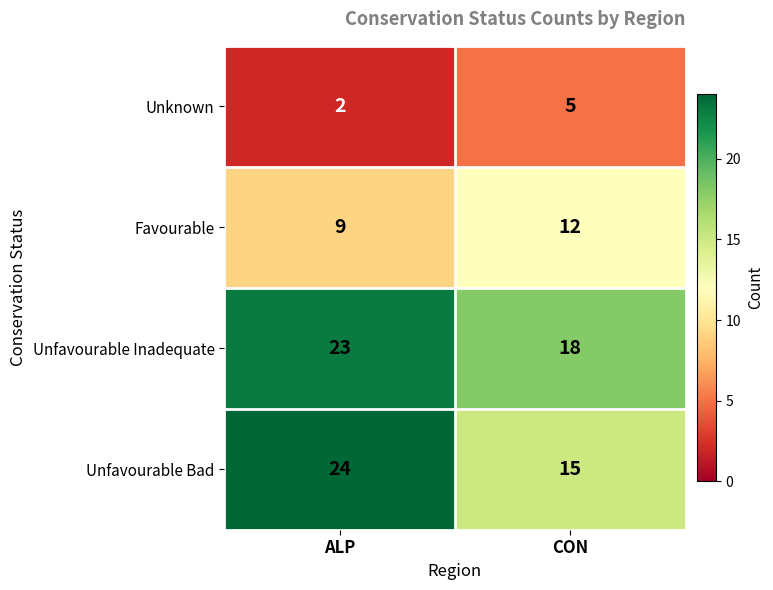

What is the minimum value shown in the chart?

2